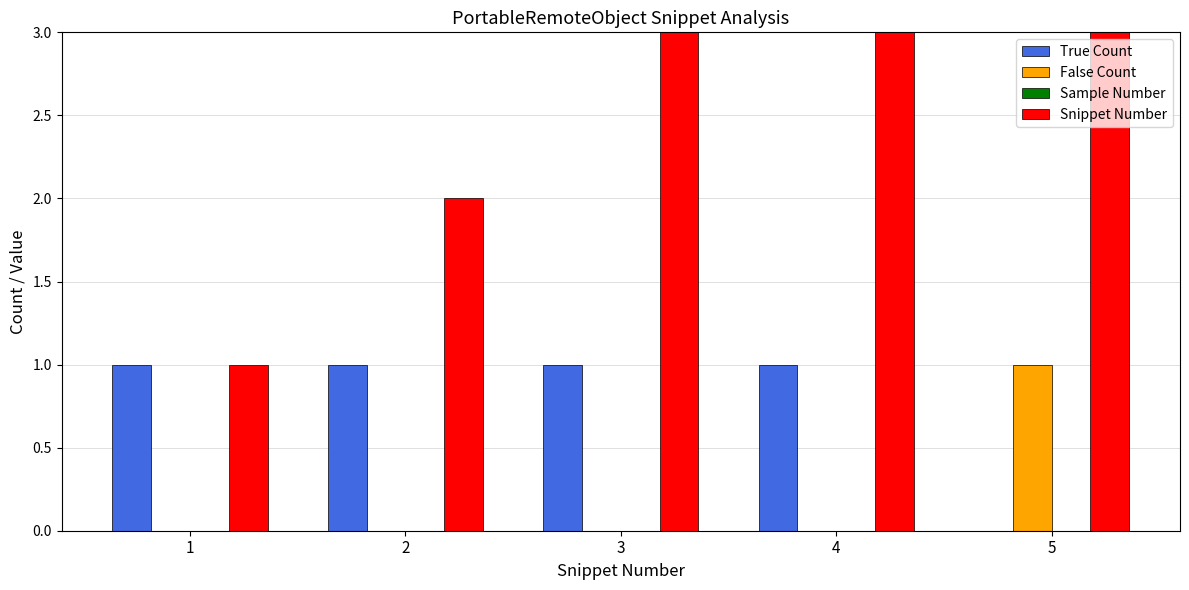

Rank the series at 4 from lowest to highest value.

False Count, Sample Number, True Count, Snippet Number